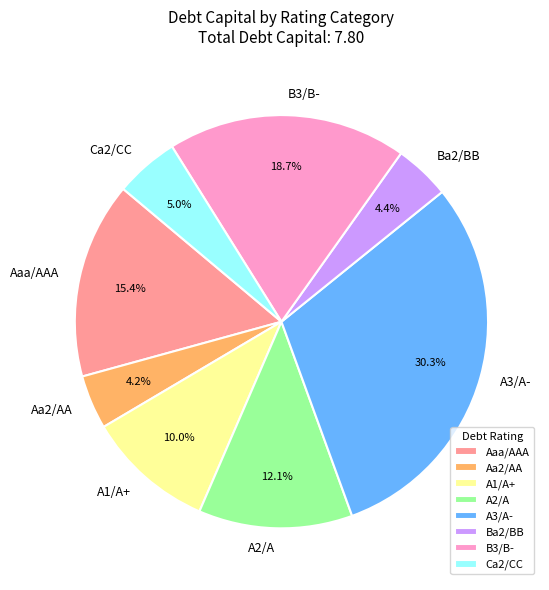

How many slices are in this pie chart?

8